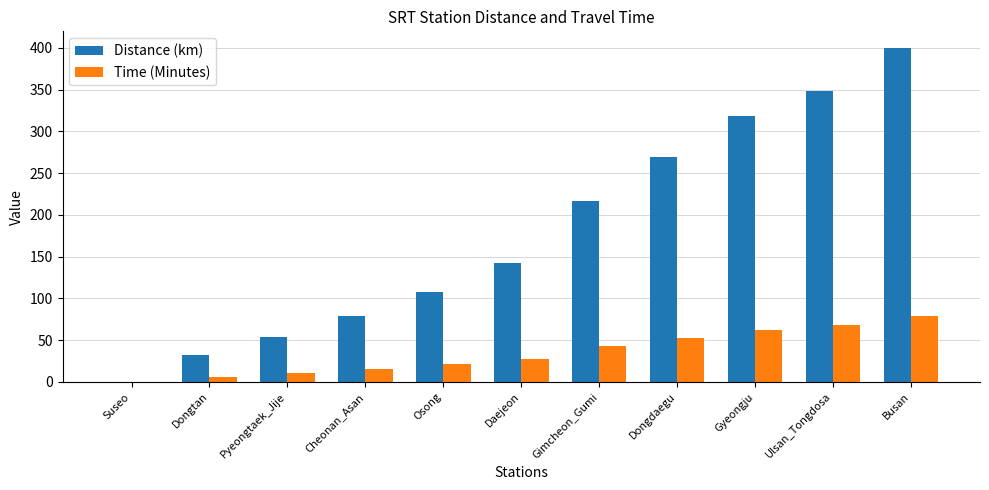

Which series has the largest total across all categories?

Distance (km)